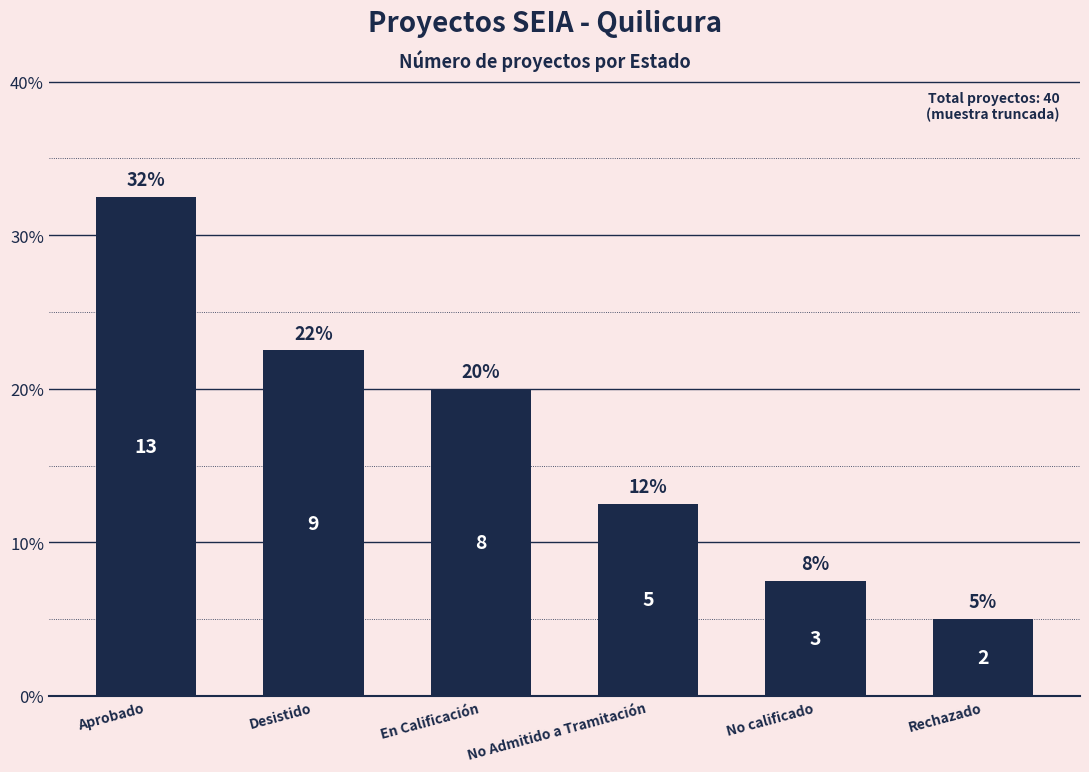

What is the difference between the values at Rechazado and Aprobado?

27.5